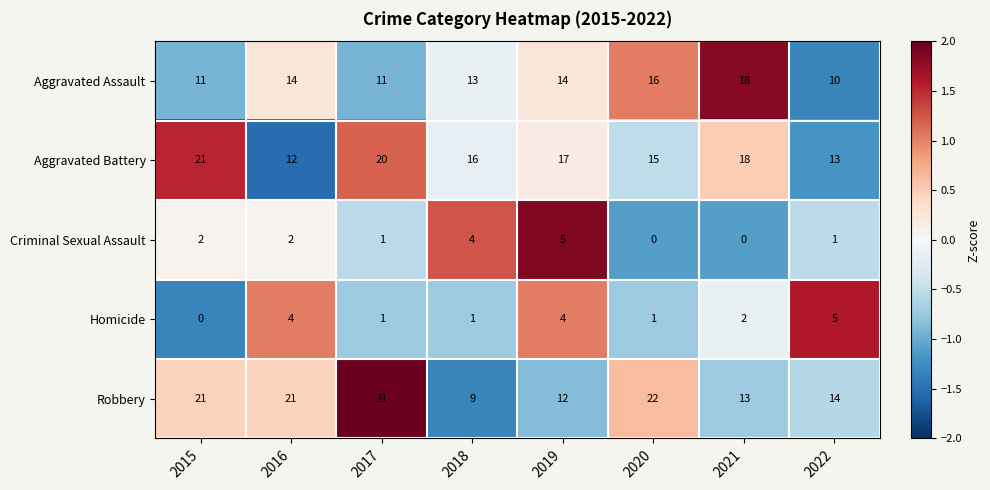

Which series has the largest total across all categories?

Robbery